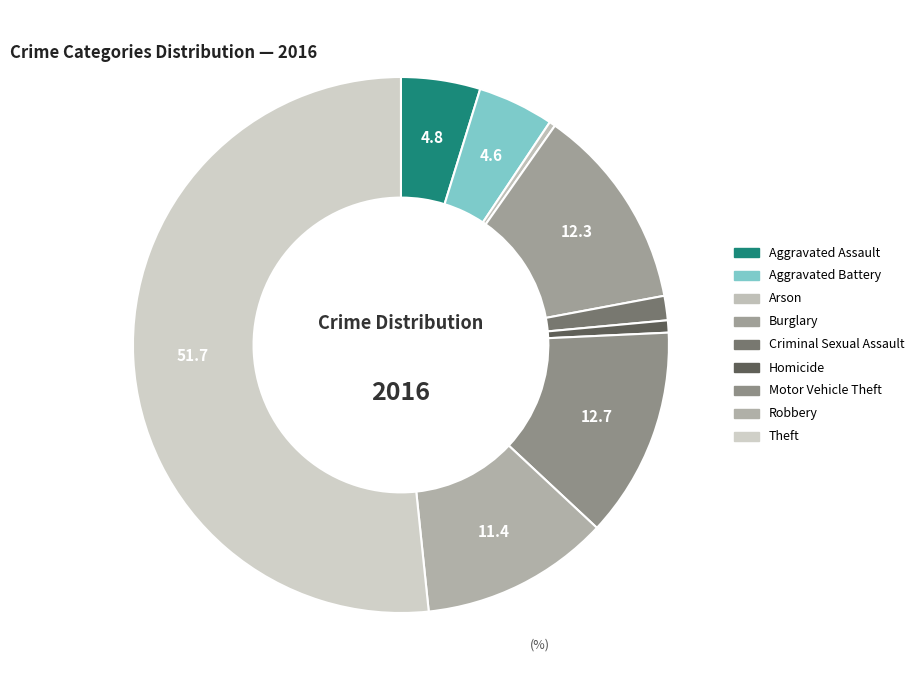

How many segments does this pie chart have?

9